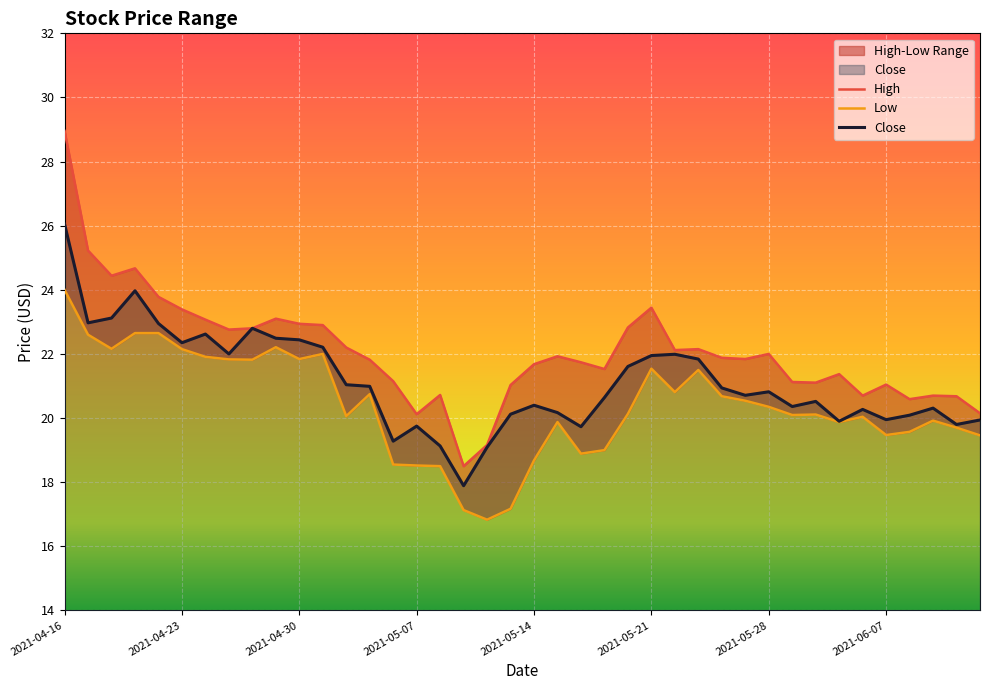

True or false: Close has a value of 12.1 at 2021-06-07.

False